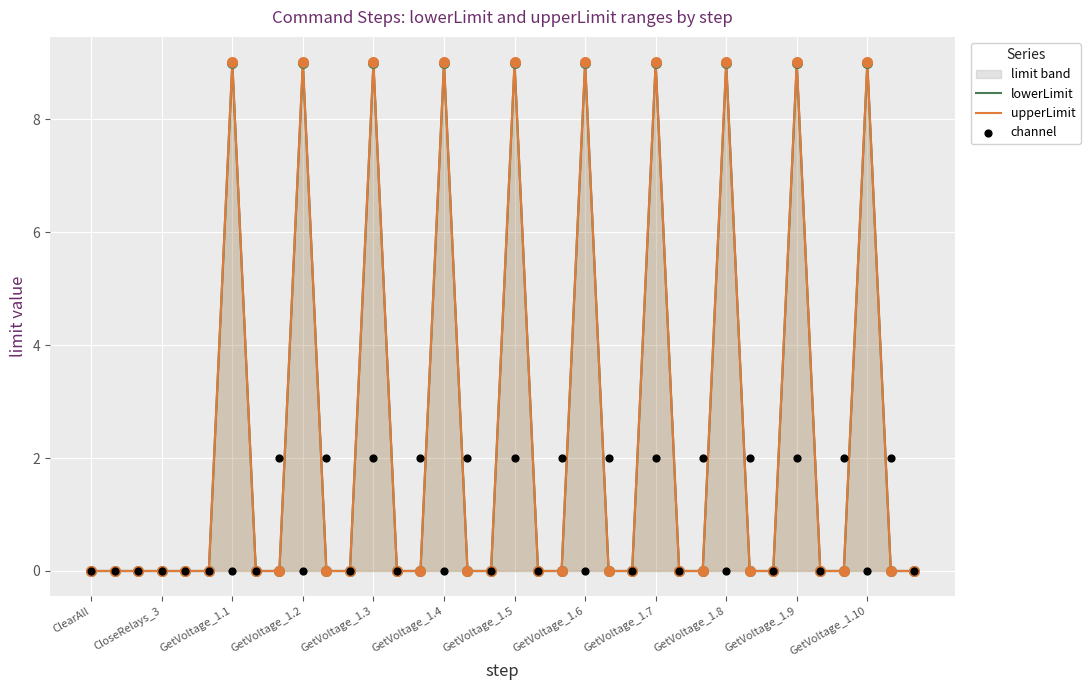

Which series has the largest total across all categories?

upperLimit